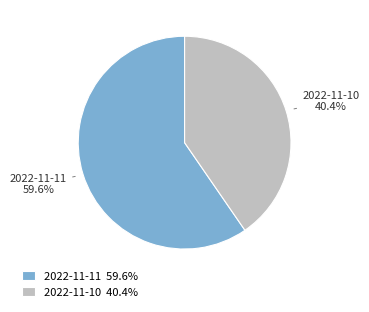

Which category has the biggest portion of the pie?

2022-11-11